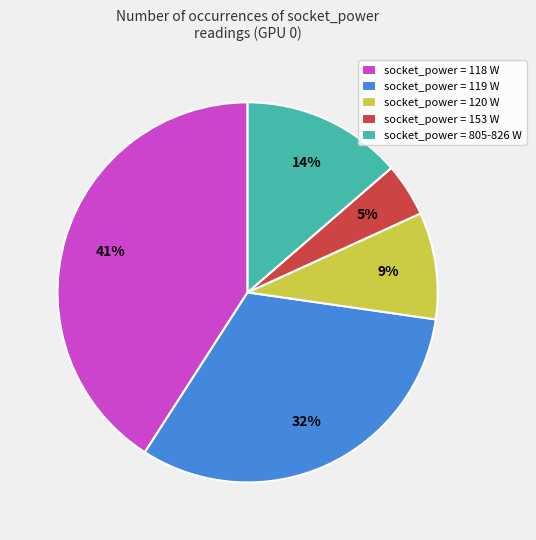

Which category has the biggest portion of the pie?

socket_power = 118 W